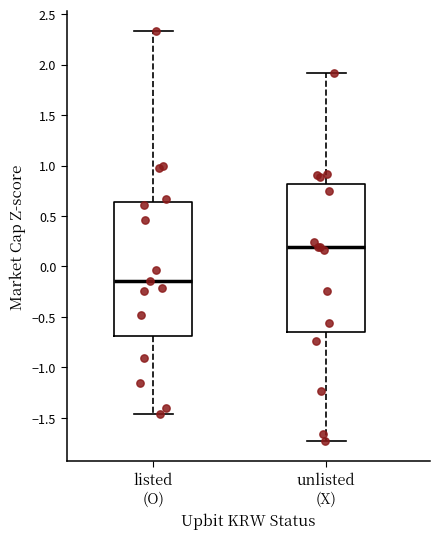

Reading left to right, read every box against the y-axis: the position of its median line, the range the box covers, and the ends of its whiskers. The values are not printed on the chart, so give them approximately, as read against the axis.

listed (O): median -0.15, box -0.70 to 0.65, whiskers -1.45 to 2.35
unlisted (X): median 0.20, box -0.65 to 0.80, whiskers -1.75 to 1.90